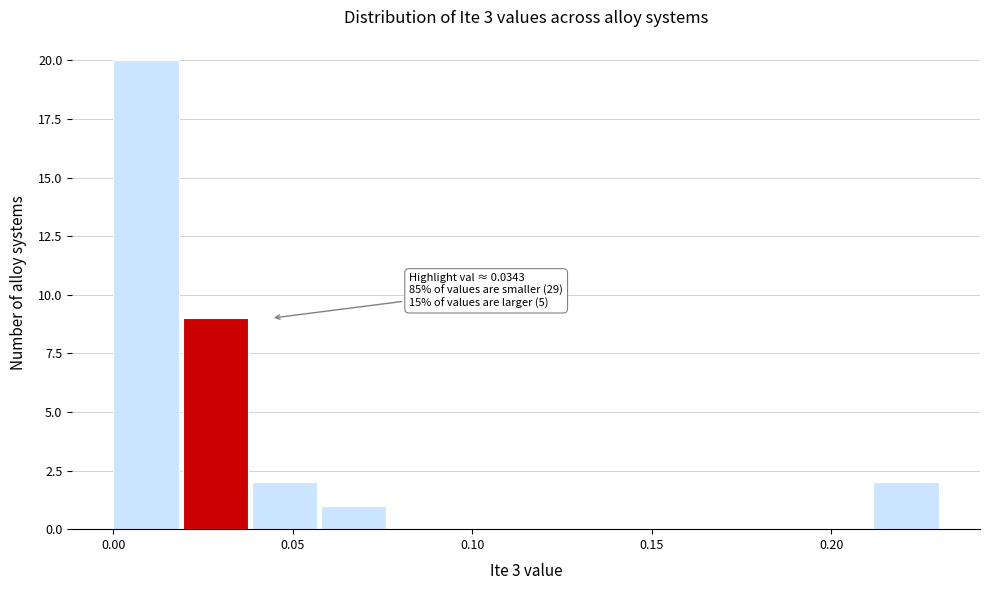

Read against the x-axis, roughly where is the centre of the tallest bar?

0.010